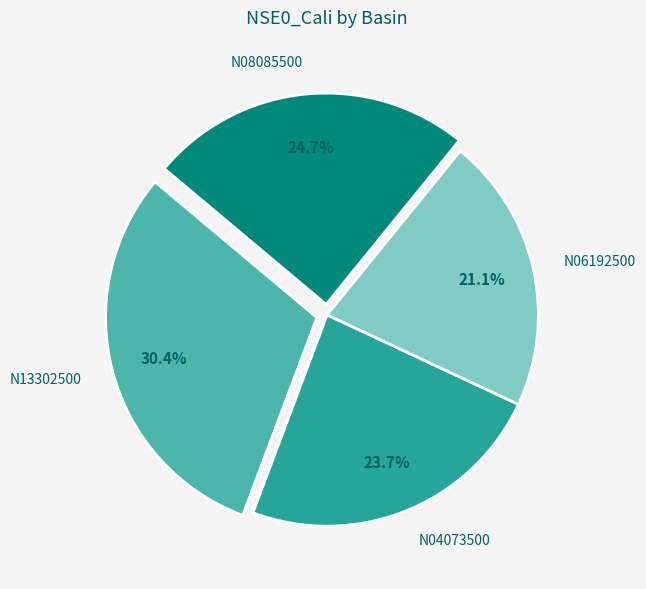

How many segments does this pie chart have?

4